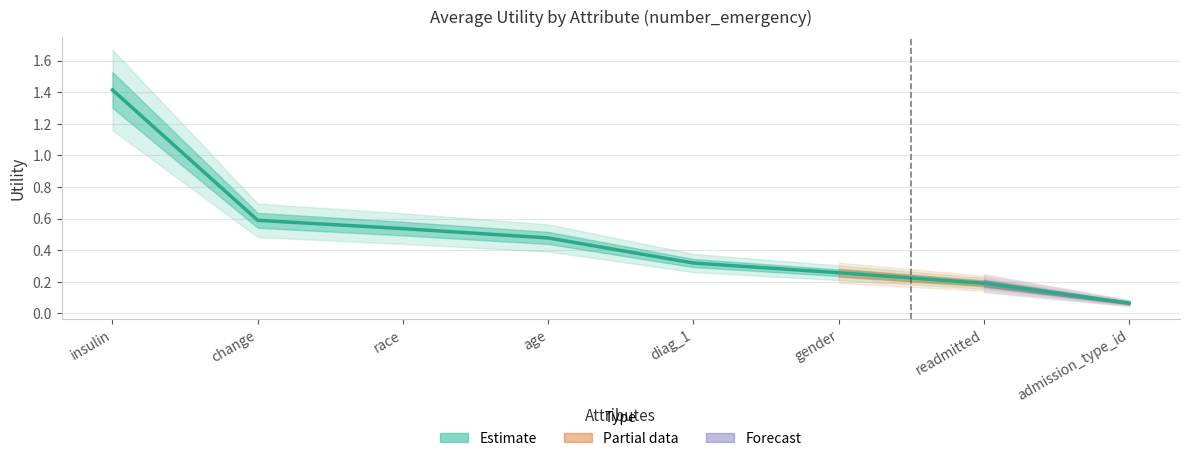

True or false: there are more than 0 points higher than both neighbors.

False